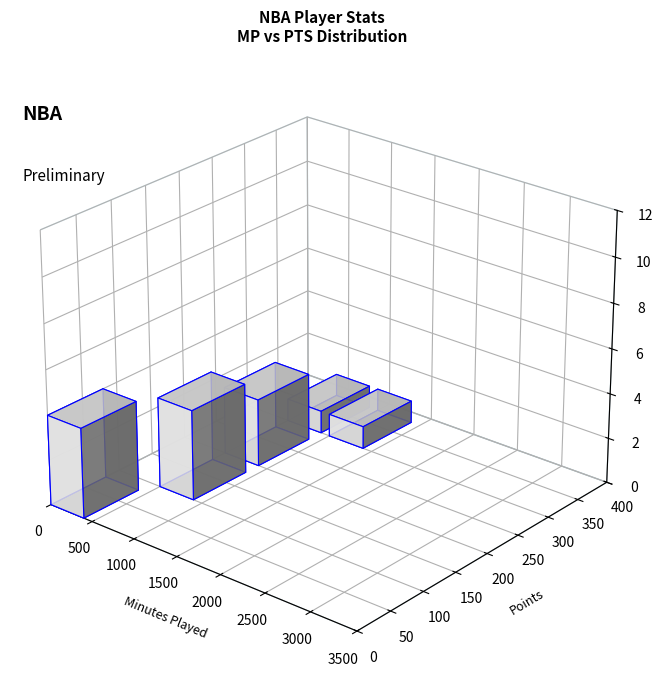

Are the bars grouped side by side (vs. stacked)?

Yes